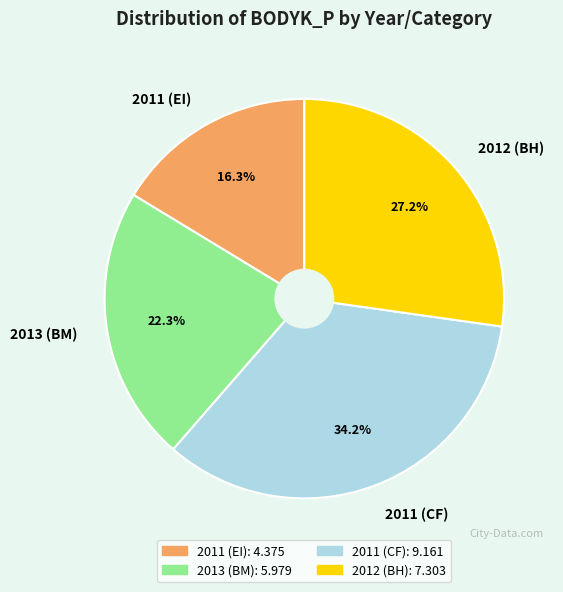

Which slice is the smallest?

2011 (EI)